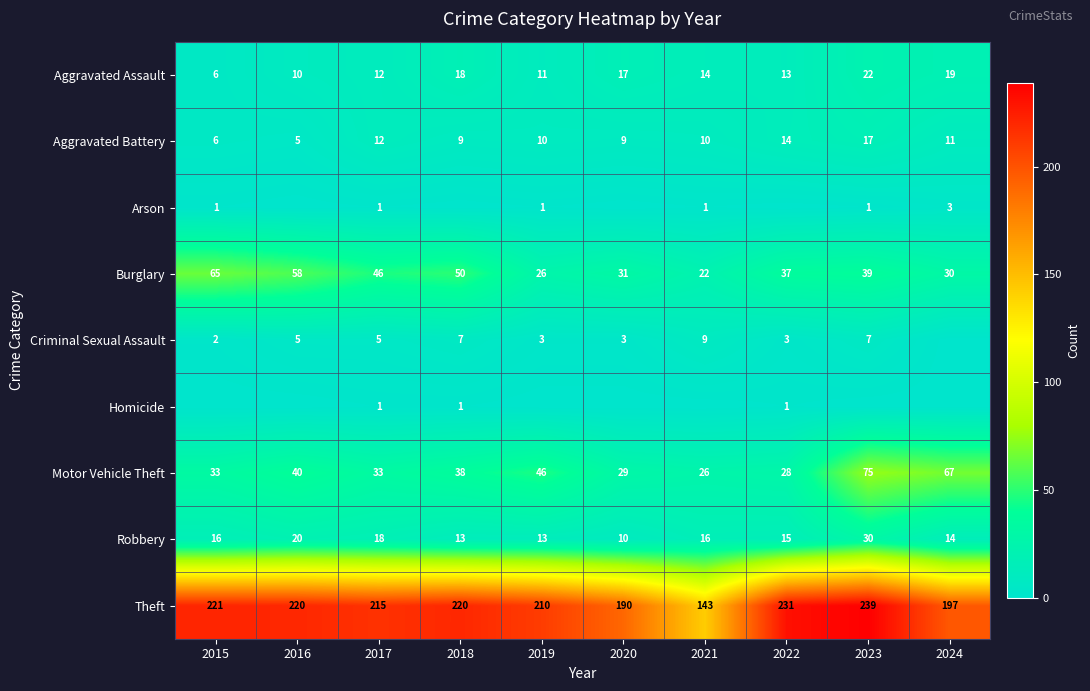

At which label is Aggravated Assault closest to 14?

2021